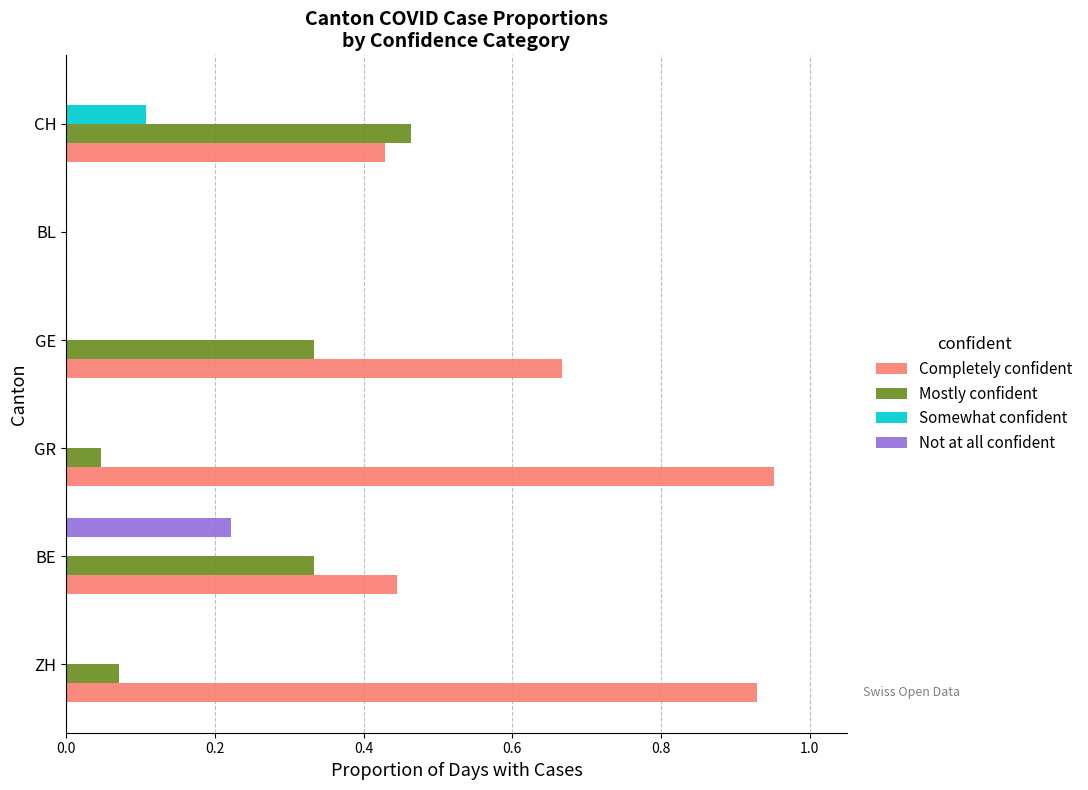

What is the sum of the Completely confident values at GE and GR?

1.6